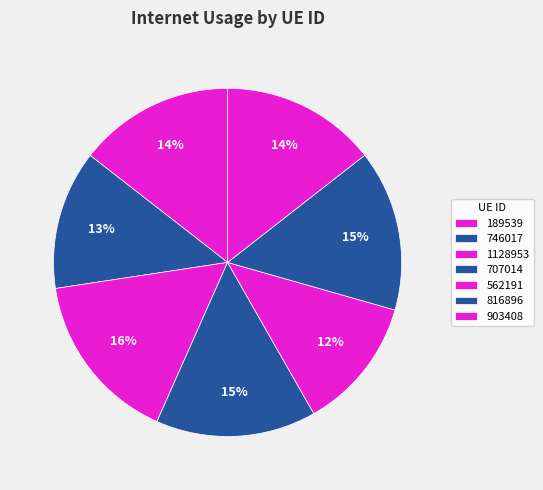

Which category has the biggest portion of the pie?

1128953